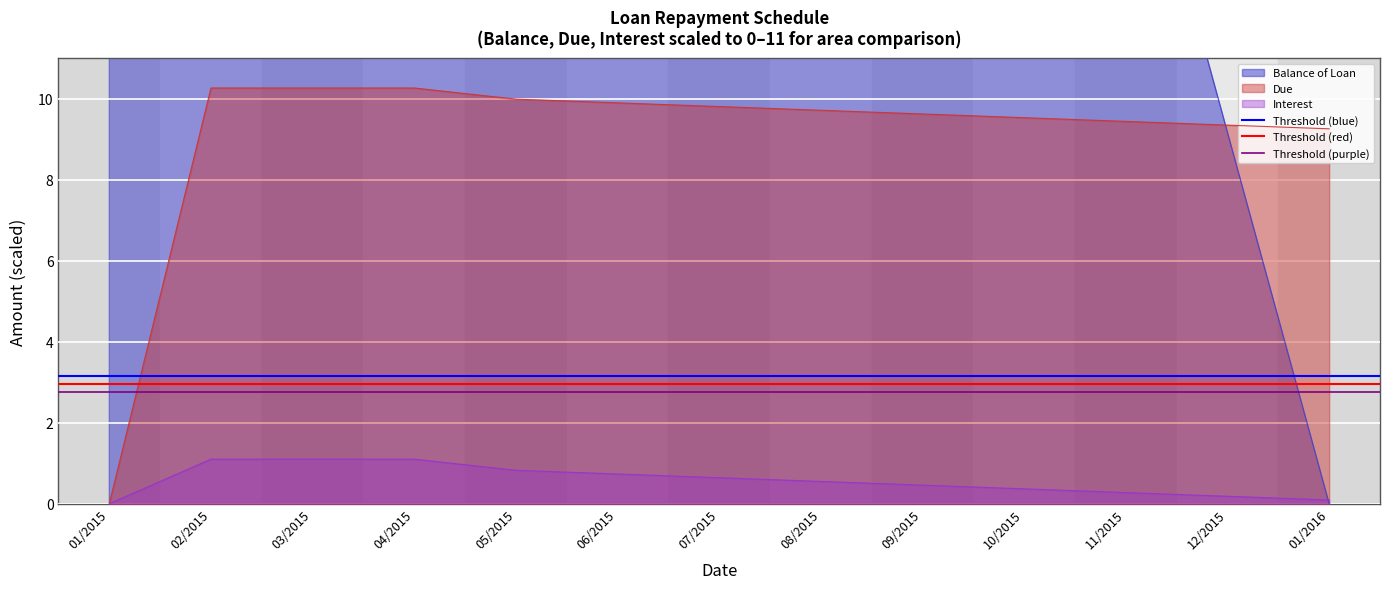

True or false: Threshold (blue) has a value of 0.7 at 02/2015.

False